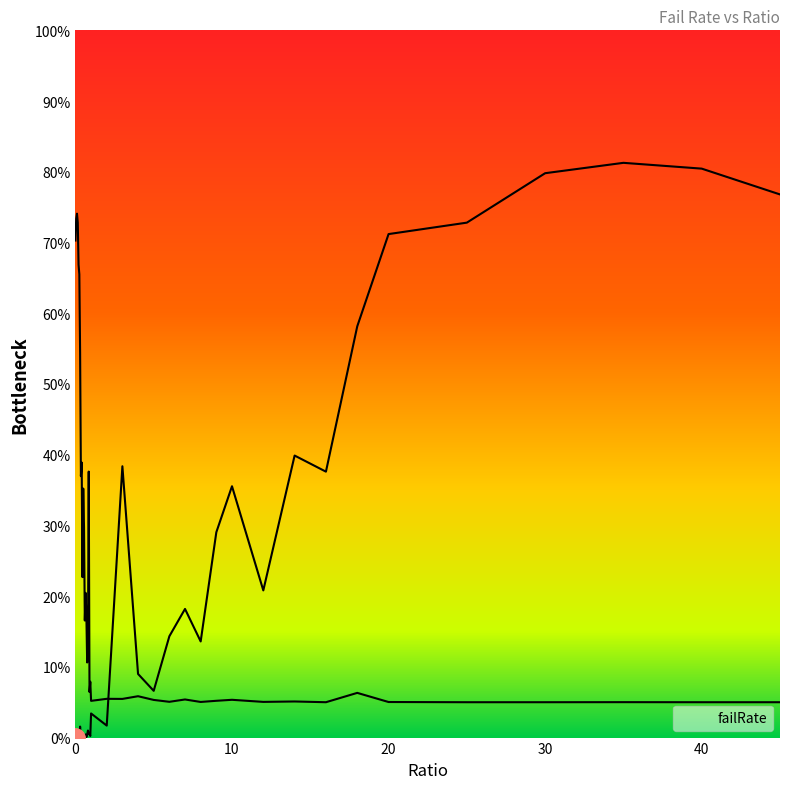

How many lines are shown in the chart?

1